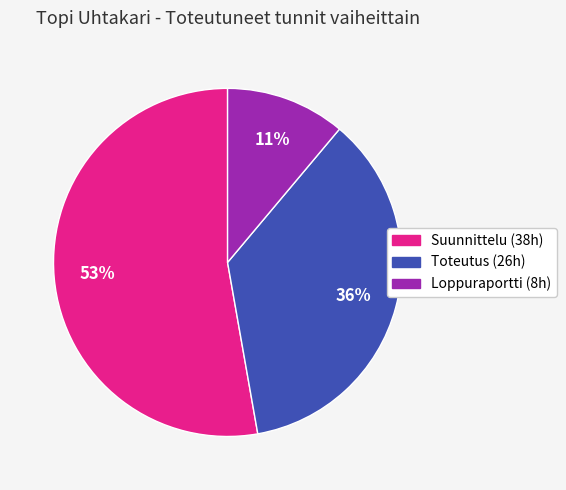

To the nearest percent, what portion does Suunnittelu represent?

53%